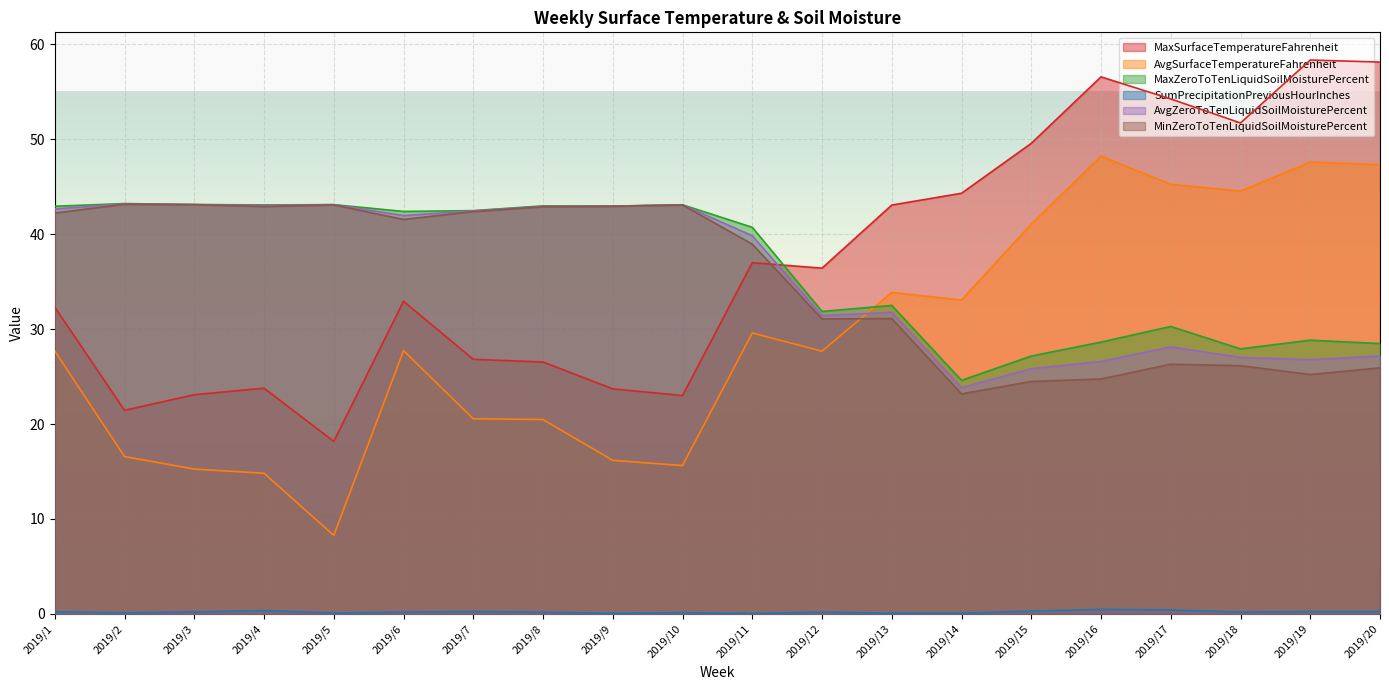

What is the difference between the highest and lowest values at 2019/11?

40.7